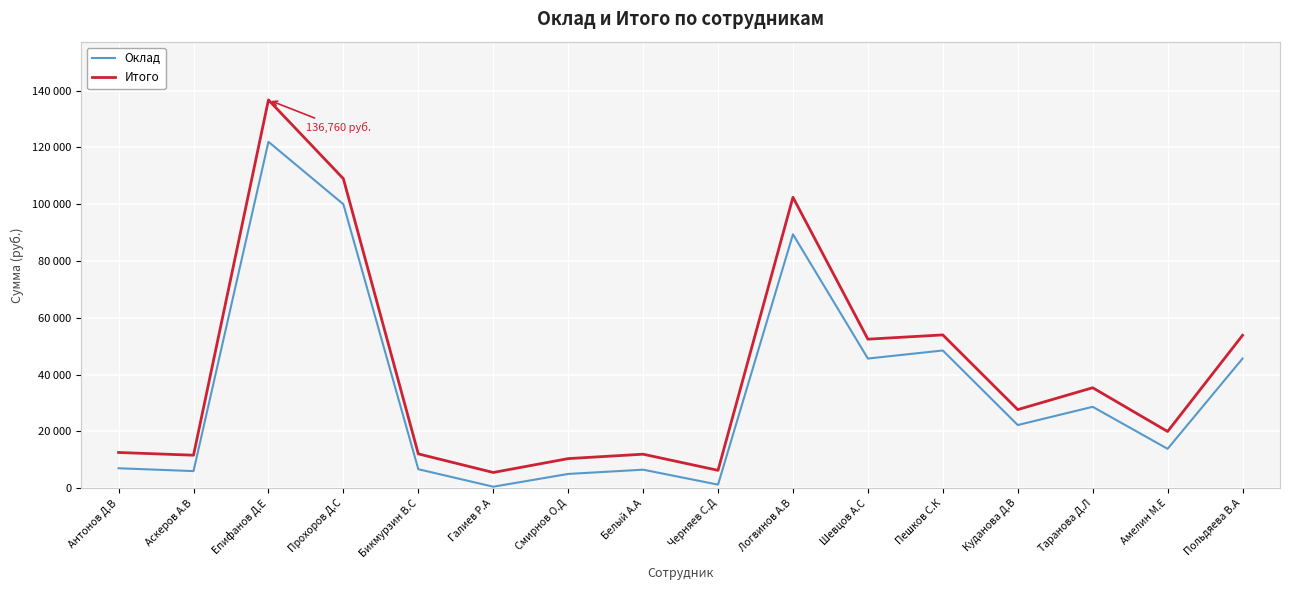

Does the chart display data point markers on the line(s)?

No